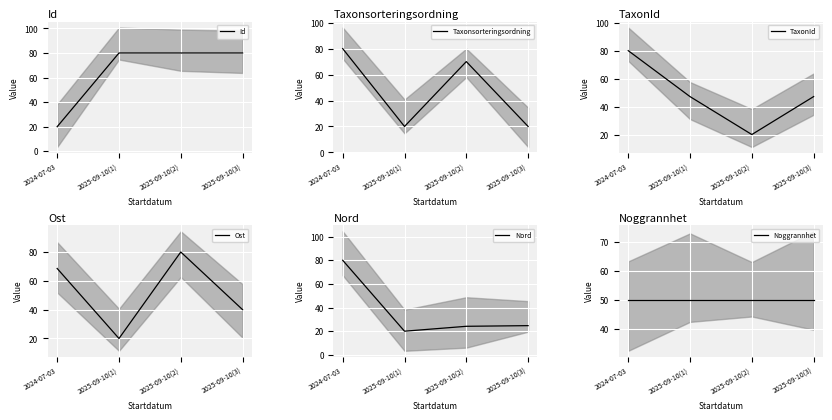

Reading left to right, transcribe all the data shown in this chart.

Id: 20.0	80.0	80.0	80.0
Taxonsorteringsordning: 80.0	20.0	70.0	20.0
TaxonId: 80.0	47.1	20.0	47.1
Ost: 68.6	20.0	80.0	40.0
Nord: 80.0	20.0	24.1	24.7
Noggrannhet: 50.0	50.0	50.0	50.0